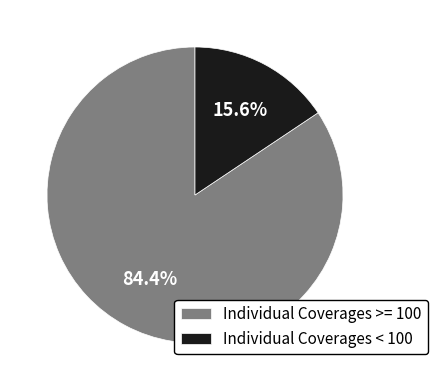

Rank the categories by value from highest to lowest.

Individual Coverages >= 100, Individual Coverages < 100